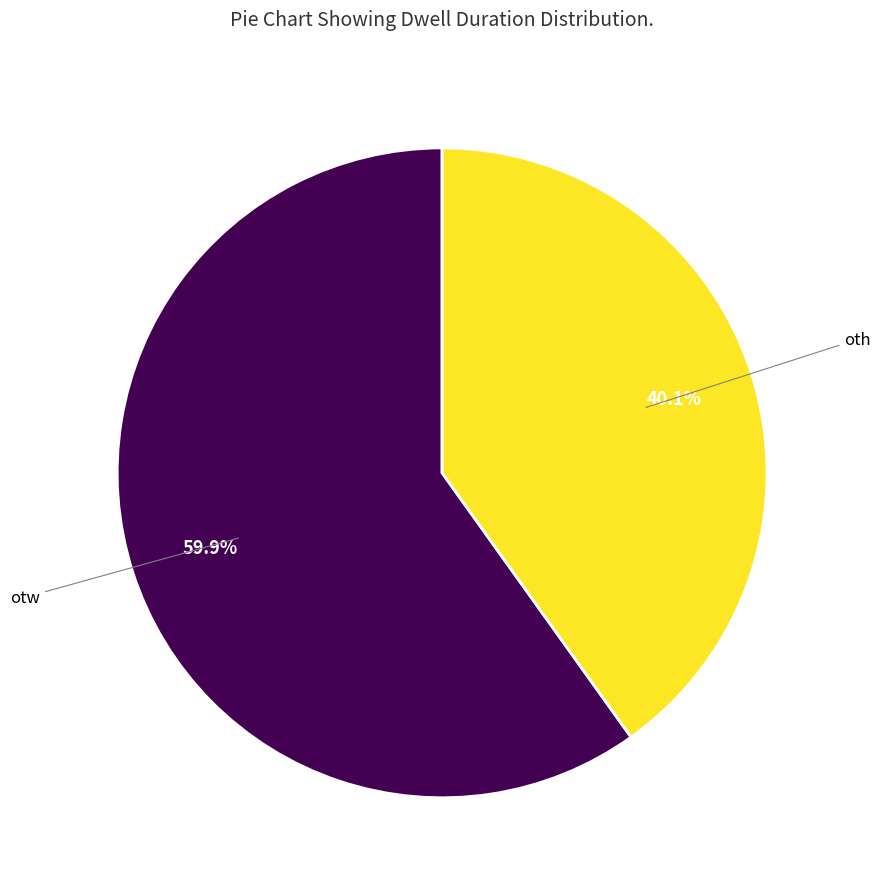

Is there any slice that represents more than half of the pie?

Yes